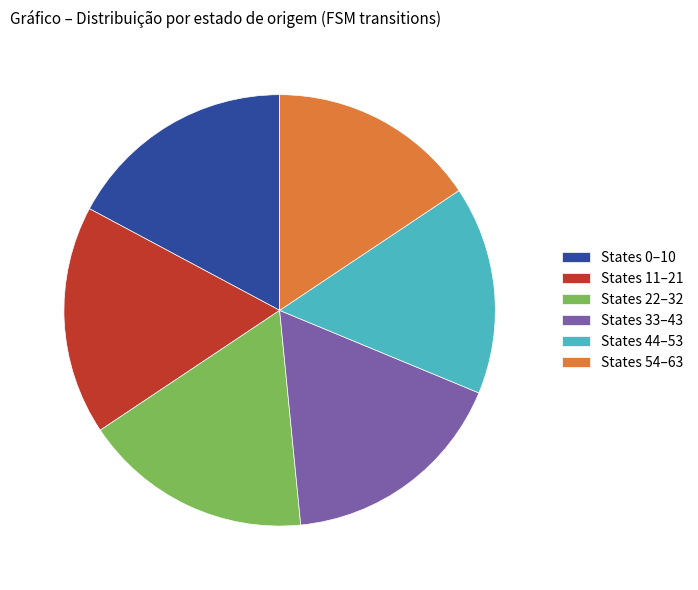

How many segments does this pie chart have?

6